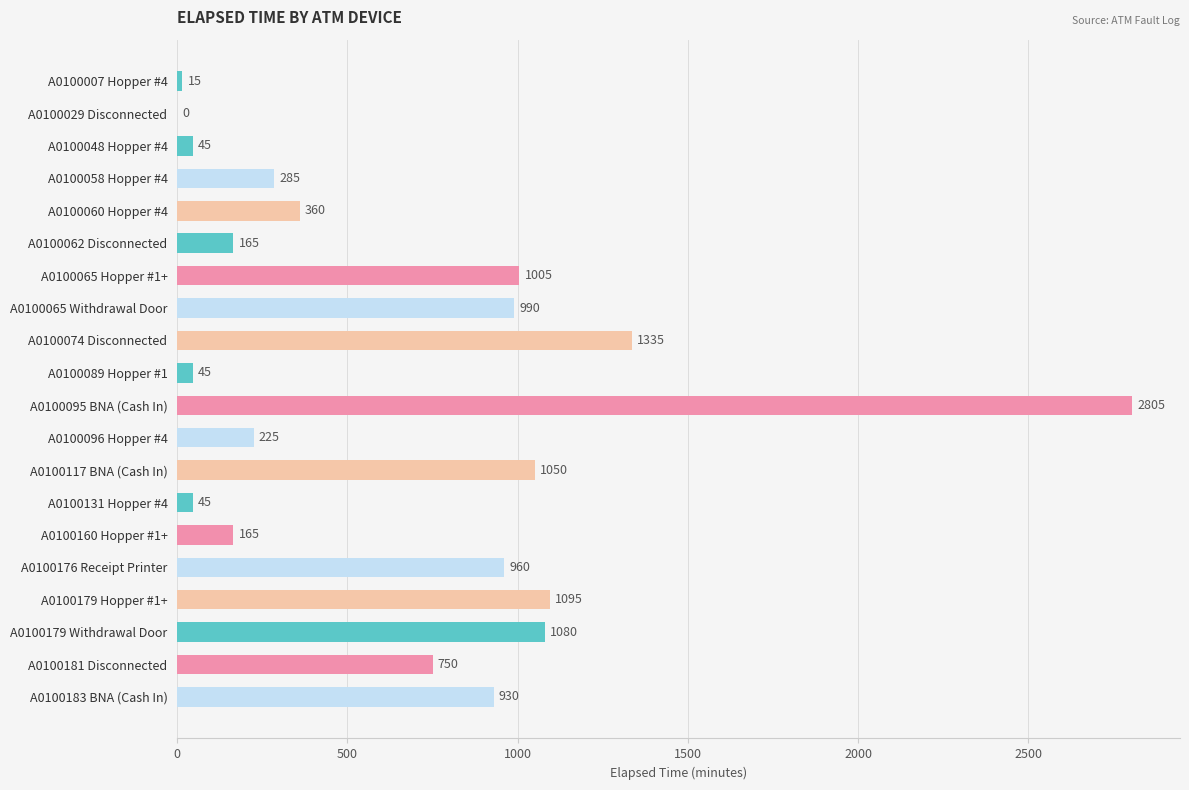

Read the value at A0100095 BNA (Cash In), to the nearest 50.

2800